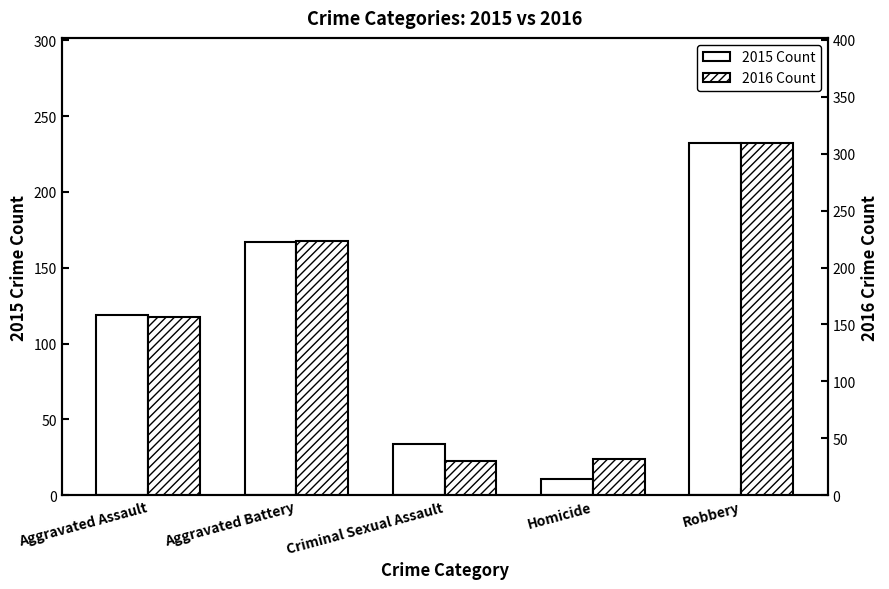

Is the value of 2016 Count at Homicide greater than the value of 2015 Count at Aggravated Assault?

No